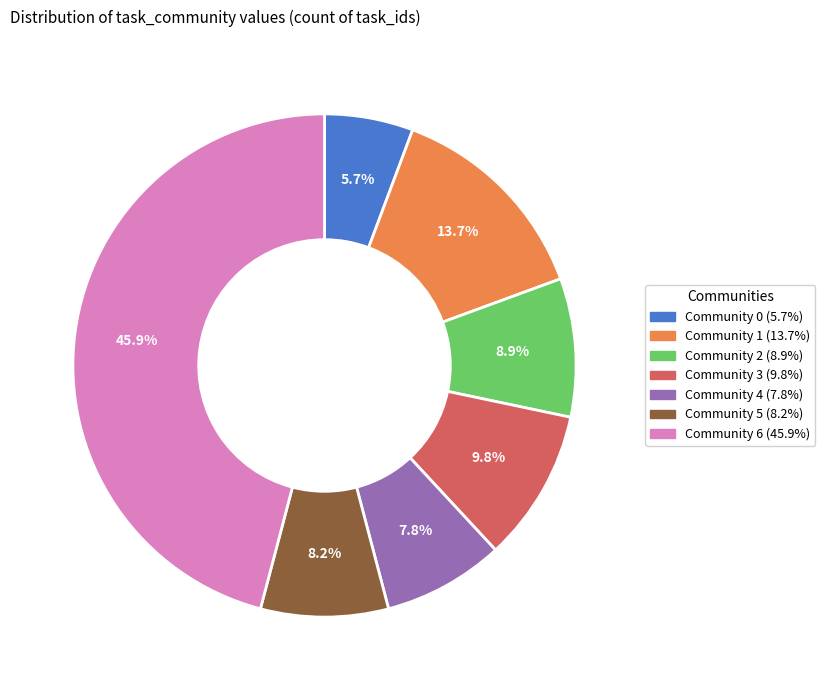

Is there a majority slice in this chart?

No